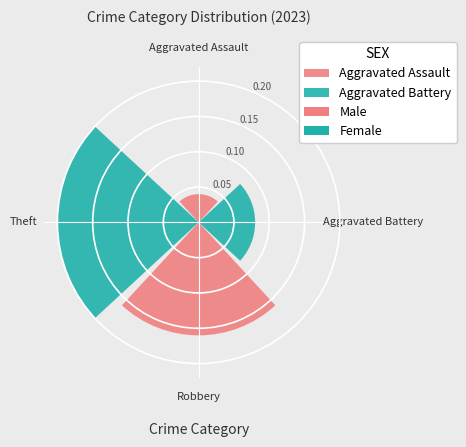

Is there any slice that represents more than half of the pie?

No